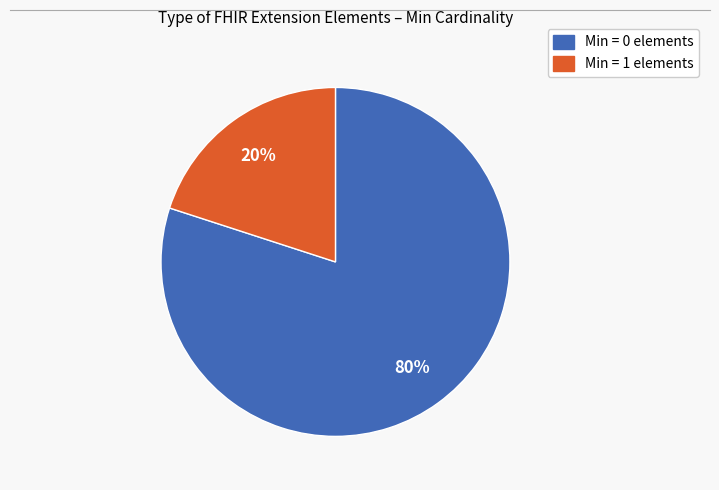

Is there any slice that represents more than half of the pie?

Yes